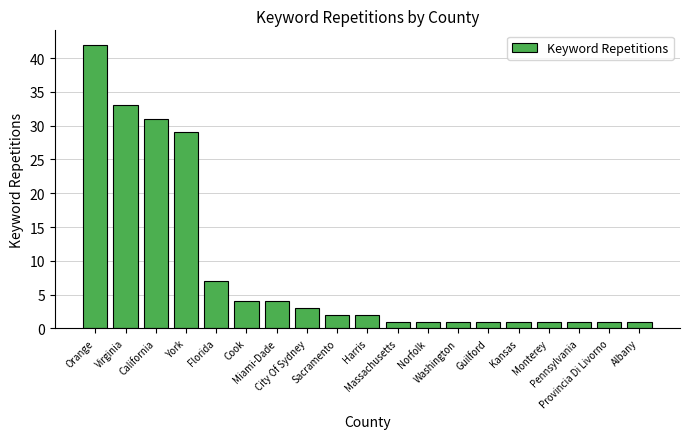

What is the value of the 6th bar from the left?

4